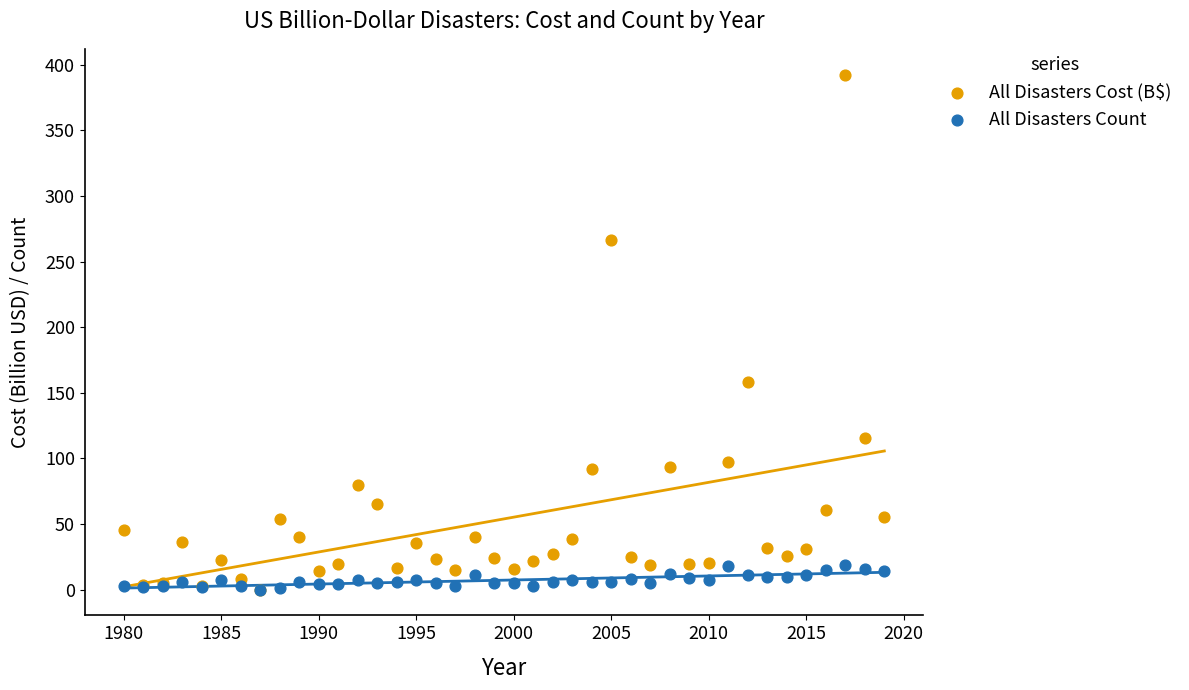

What are all the series names shown in the legend?

All Disasters Cost (B$), All Disasters Count